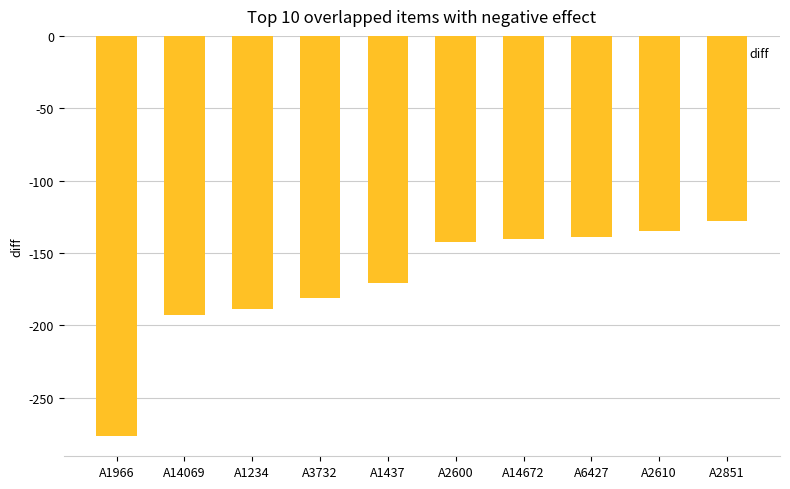

How many values are below -142?

6